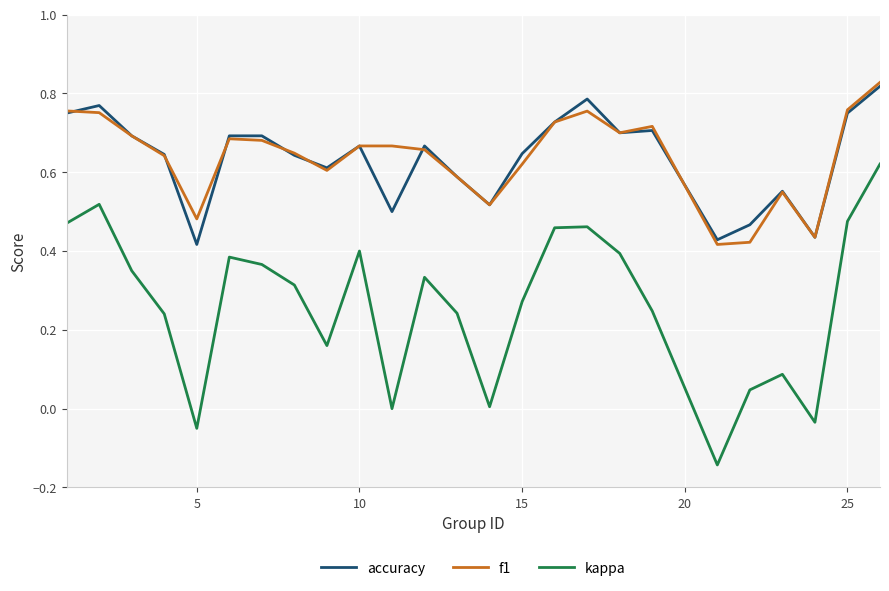

What are all the series names shown in the legend?

accuracy, f1, kappa